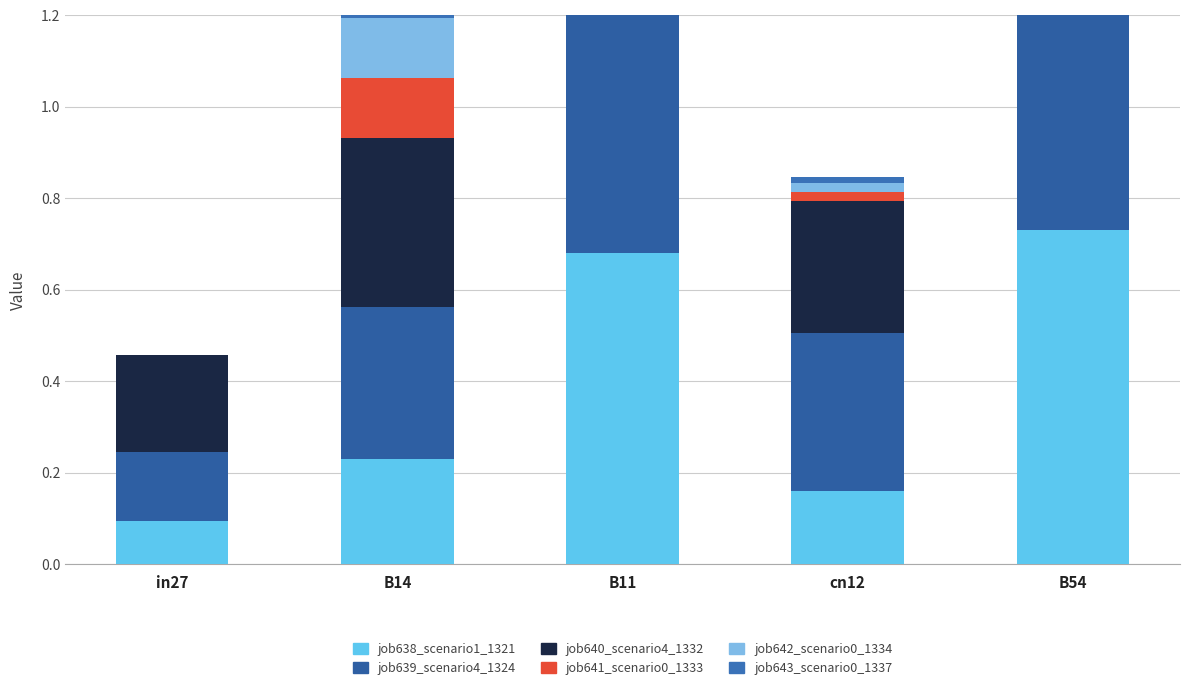

What value does the job638_scenario1_1321 series have at B54?

0.7